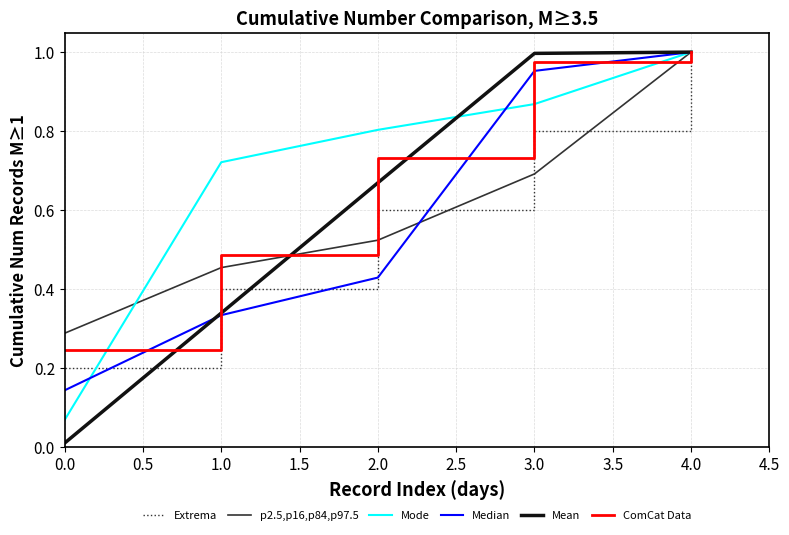

Which category has the highest value in the Mode series?

4.0